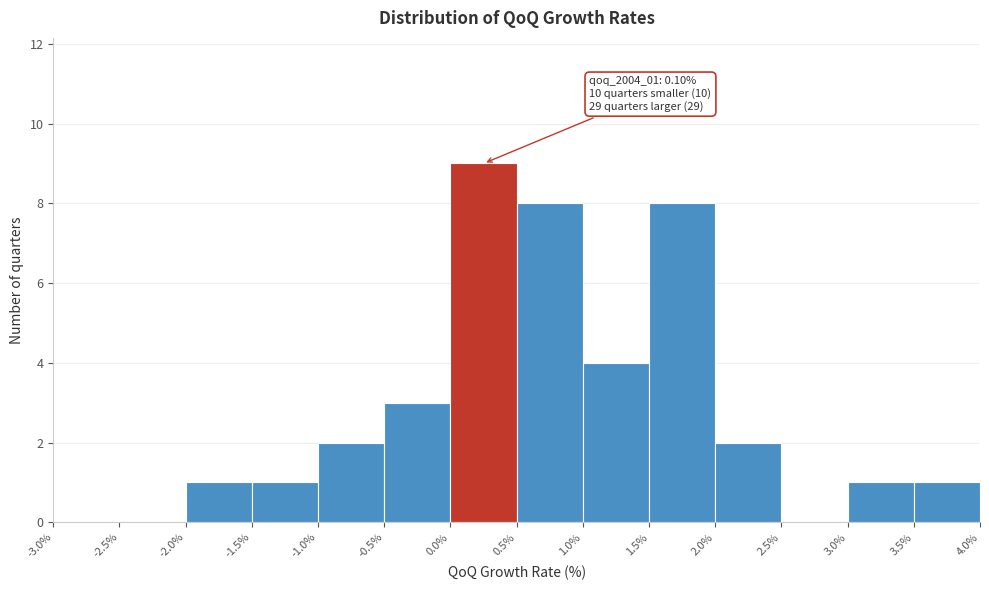

Which range on the x-axis has the tallest bar?

0.0% to 0.5%